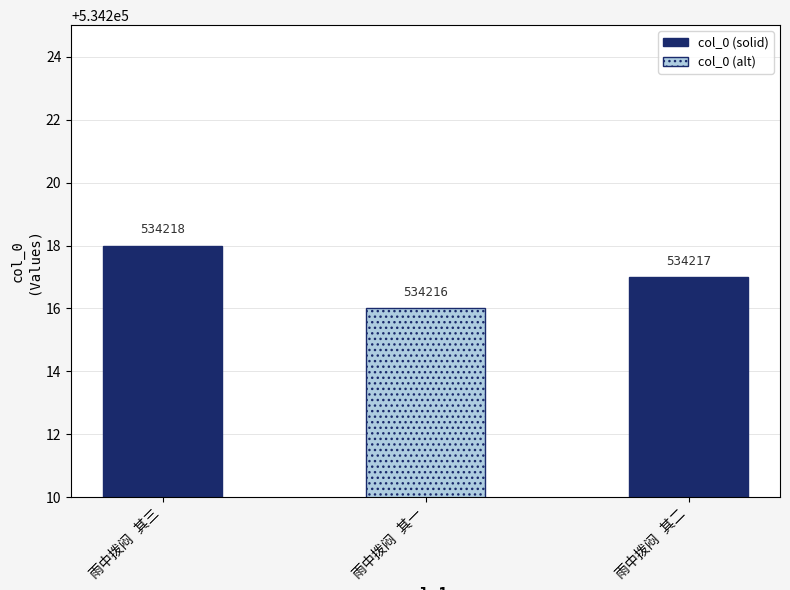

What is the difference between the maximum and minimum values?

2